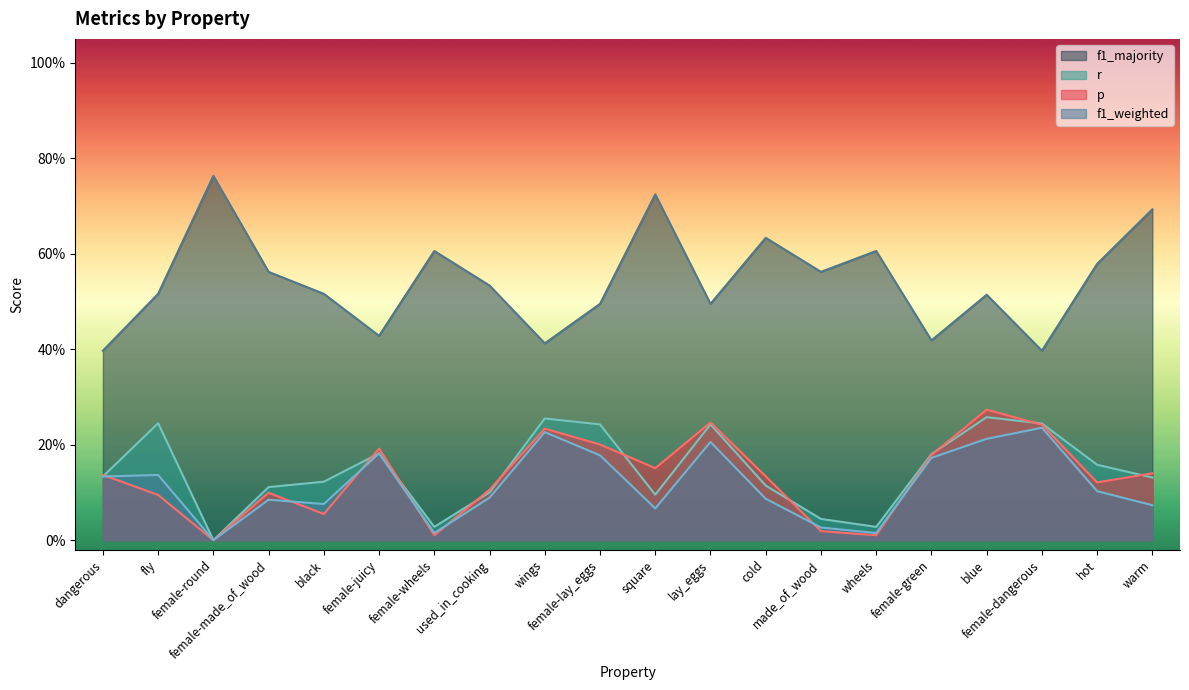

What are all the series names shown in the legend?

f1_majority, r, p, f1_weighted